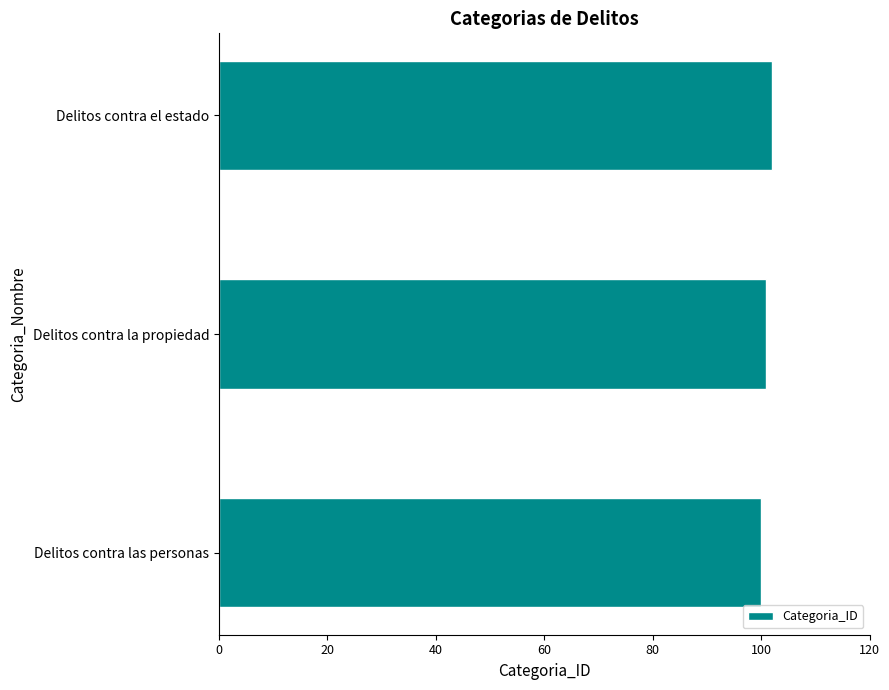

List the labels in order of value, largest first.

Delitos contra el estado, Delitos contra la propiedad, Delitos contra las personas